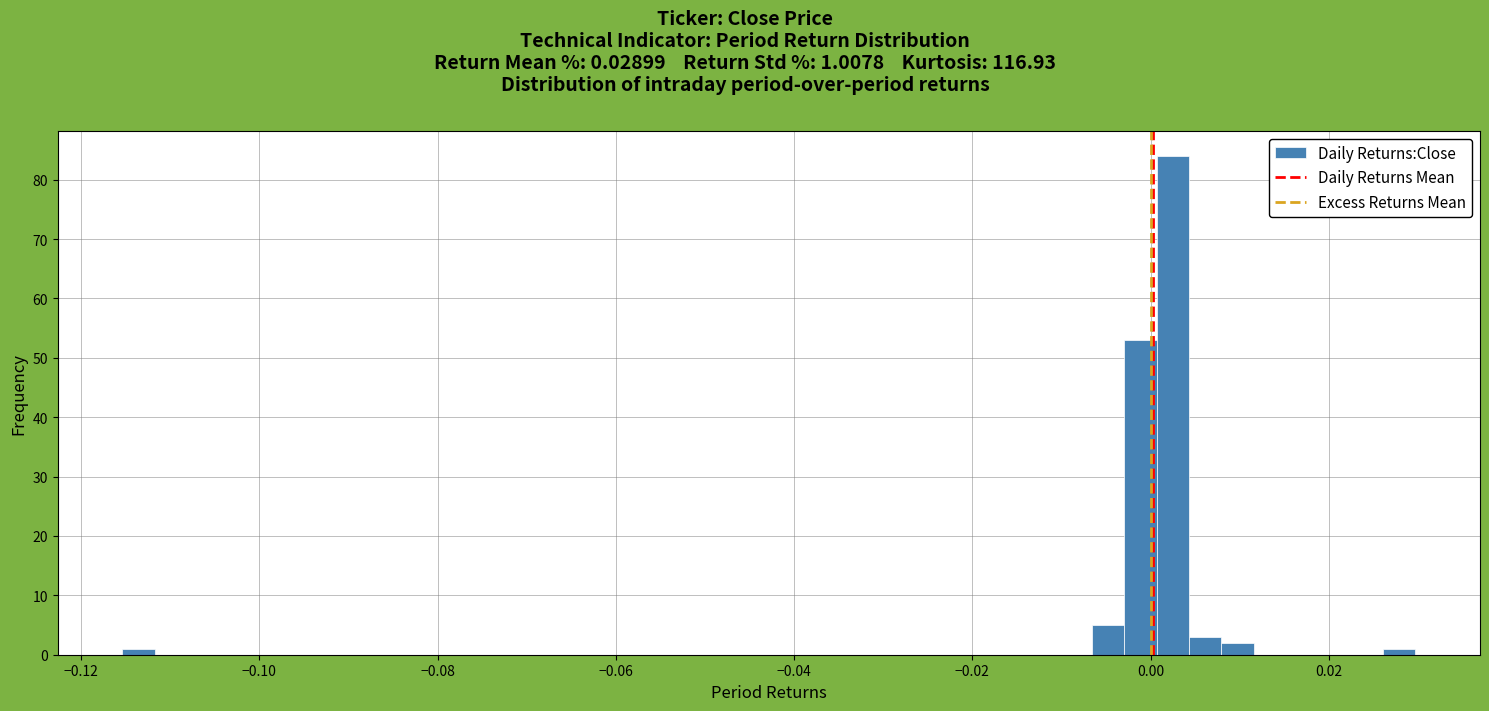

Around what value on the x-axis is the tallest bar? Give the approximate position of its centre, as read against the axis.

0.002